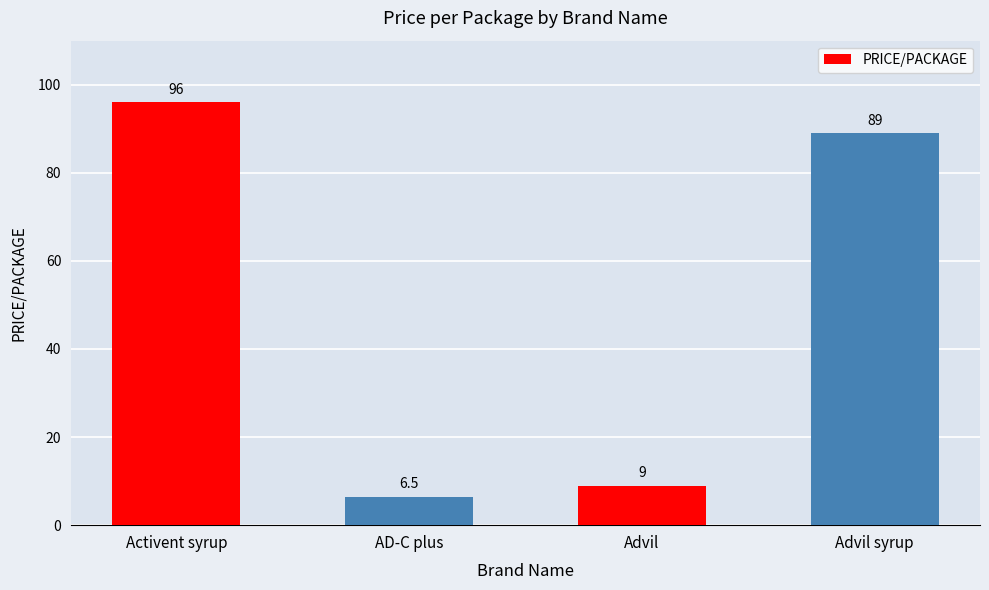

True or false: the data shows 171.7 at Activent syrup.

False